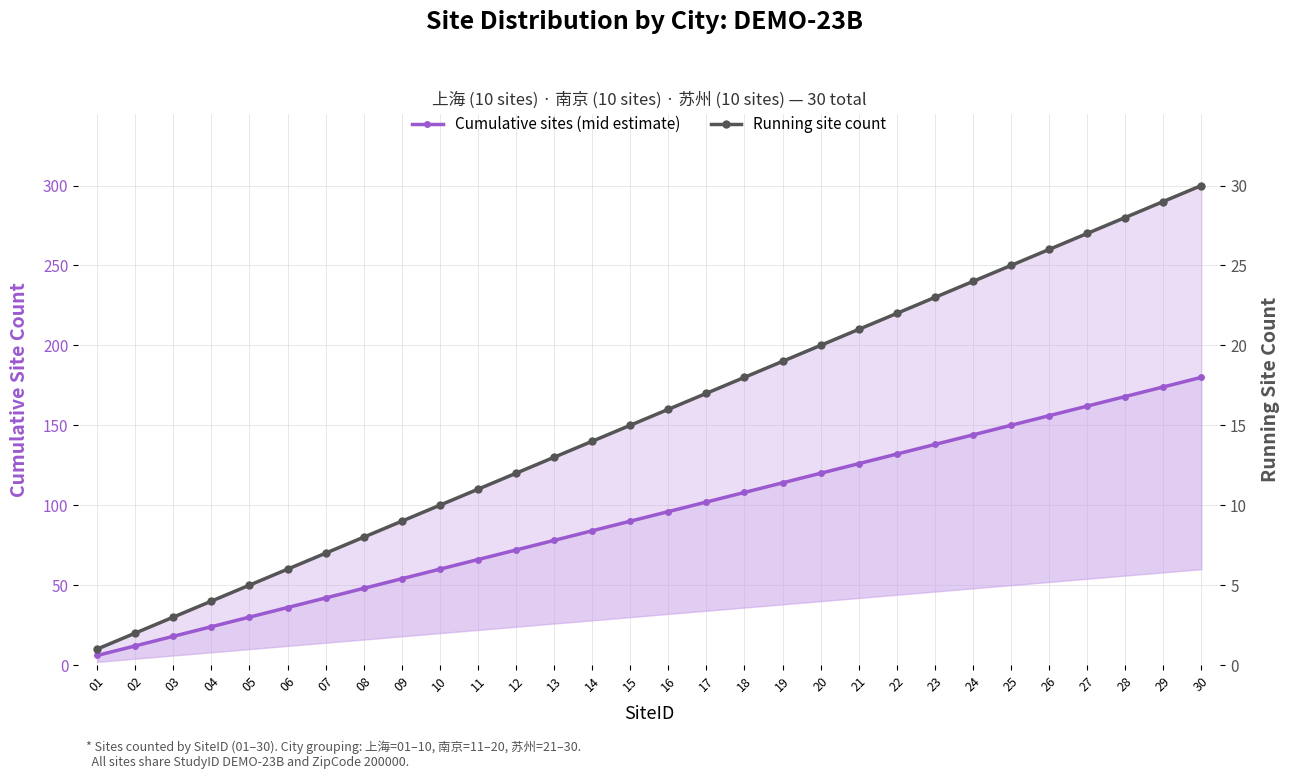

Rank the series by their average value, from lowest to highest.

Running site count, Cumulative sites (mid estimate)